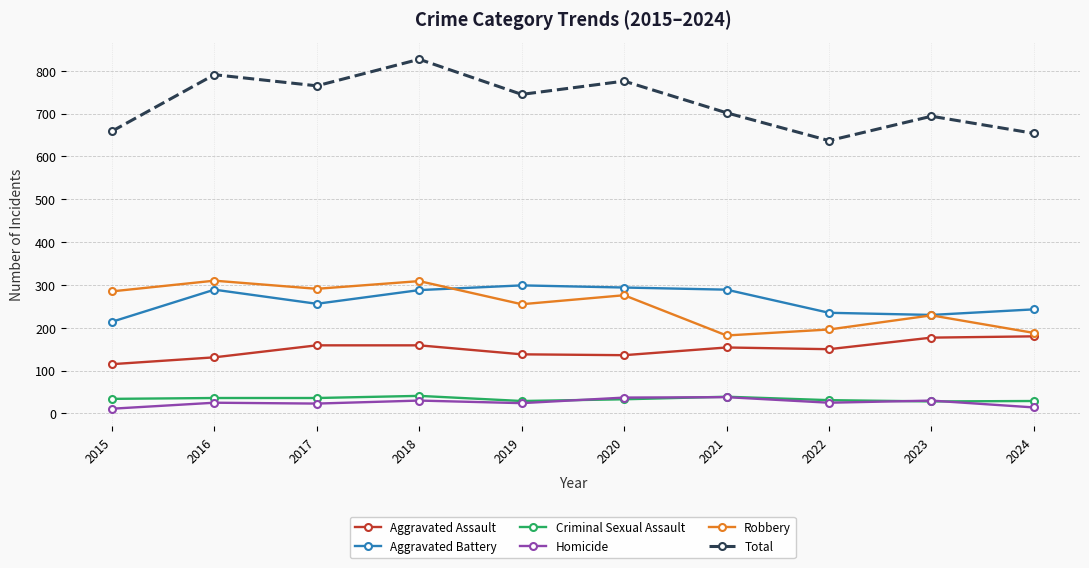

What is the lowest value of the Homicide series?

11